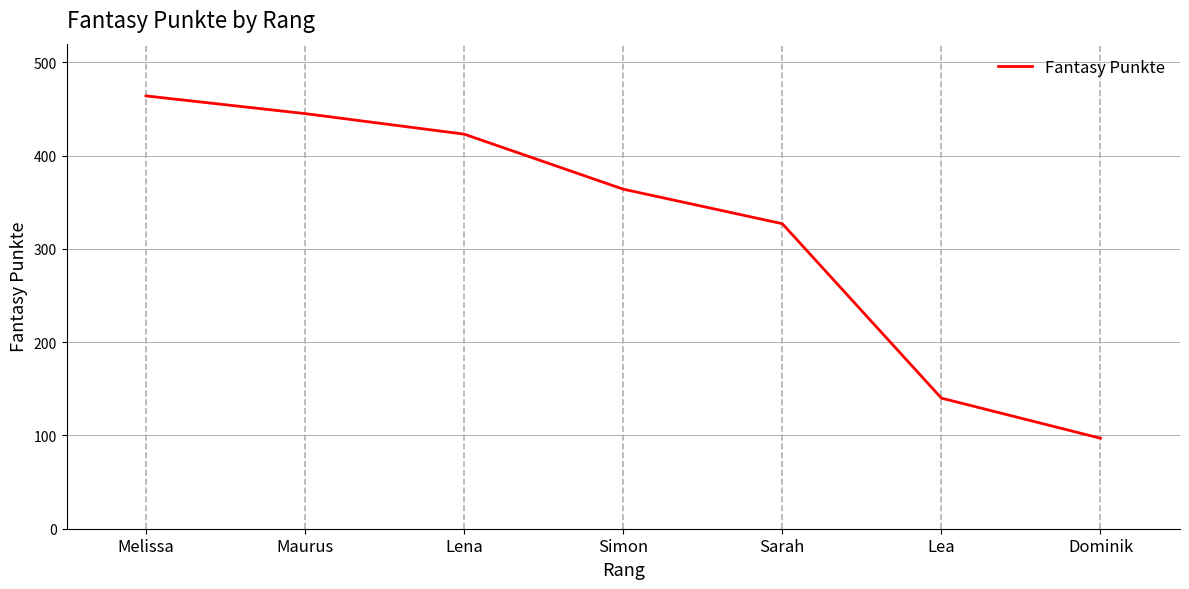

The value at Maurus is 445. True or false?

True